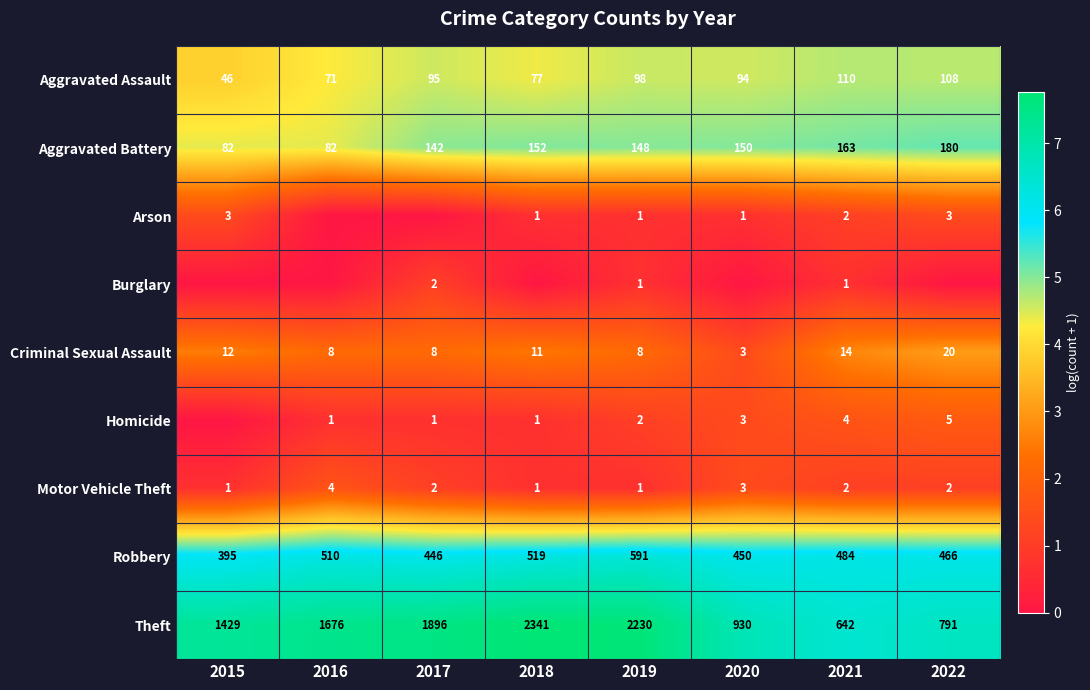

At which label does Aggravated Assault reach its peak?

2021